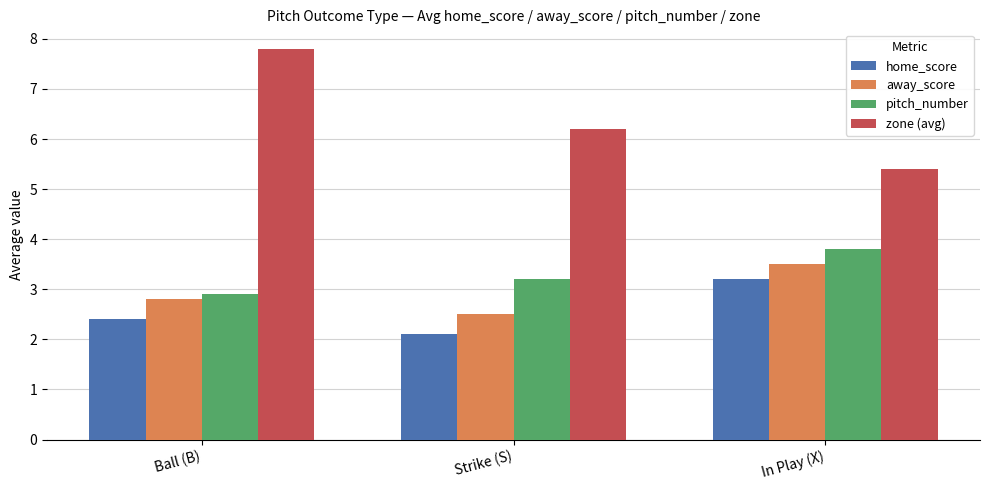

Which series has the largest total across all categories?

zone (avg)